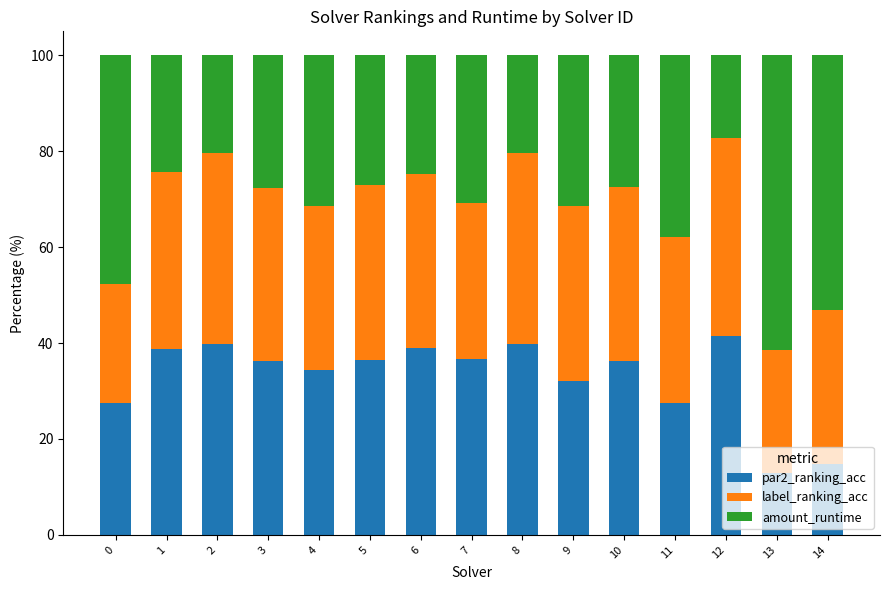

Are the bars horizontal?

No